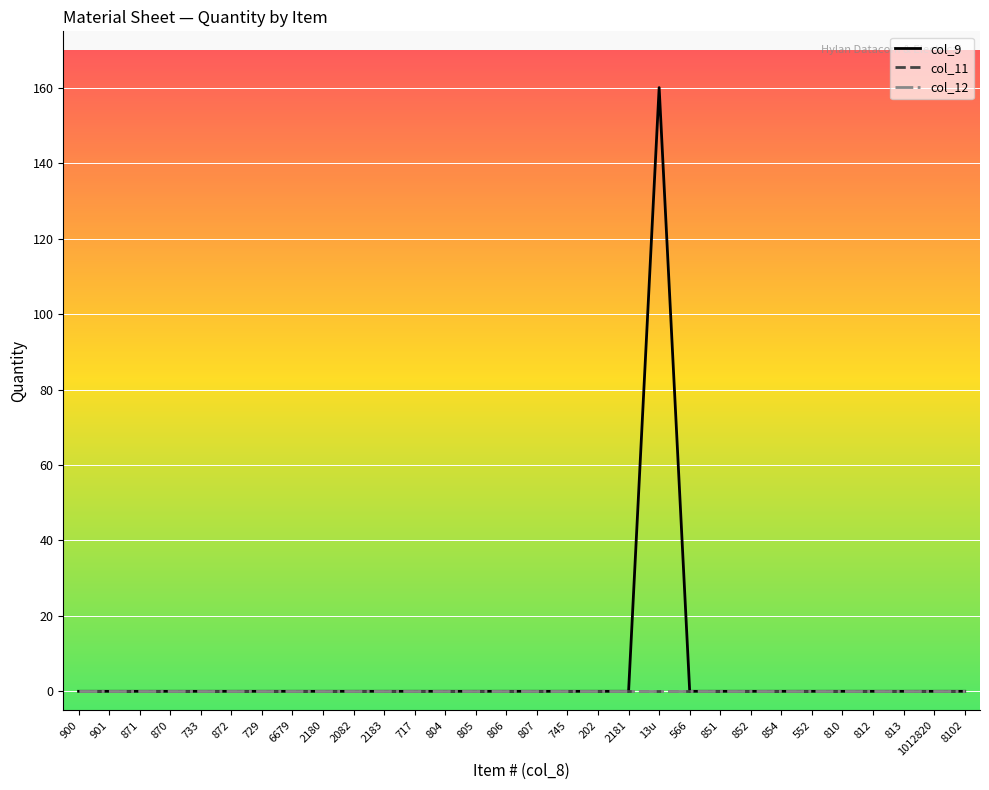

At how many categories does at least one series exceed 140?

1